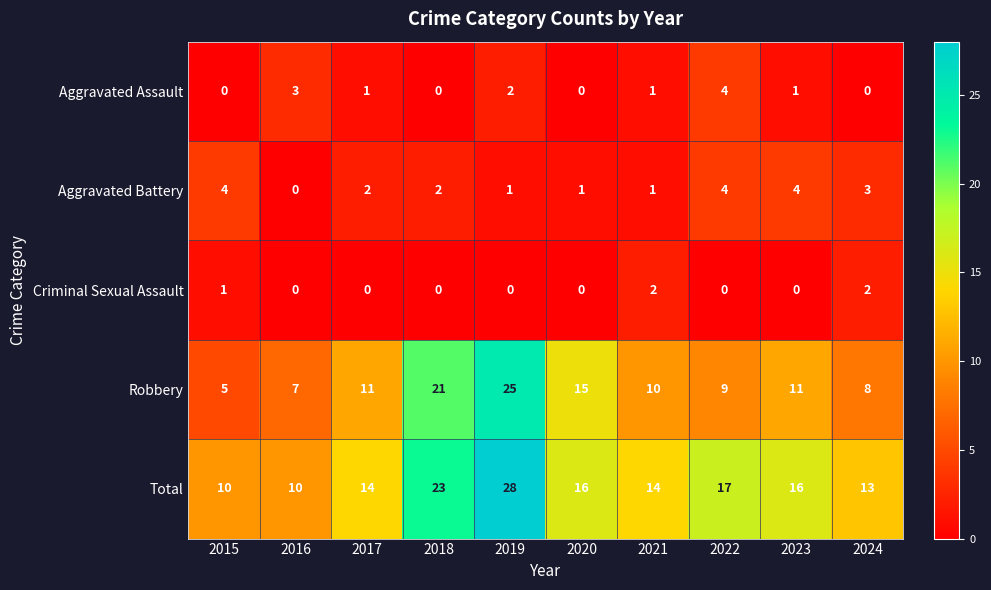

Which category has the highest value across all series?

2019